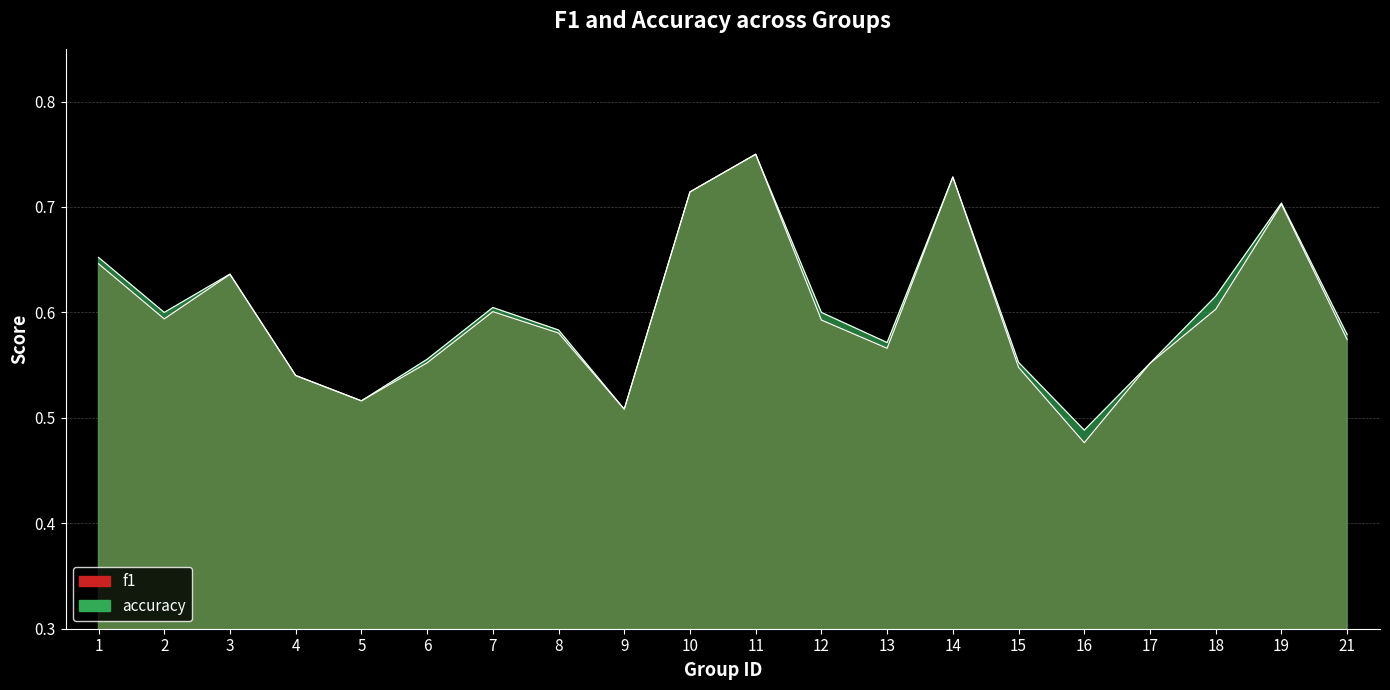

True or false: accuracy and f1 cross at least once.

False